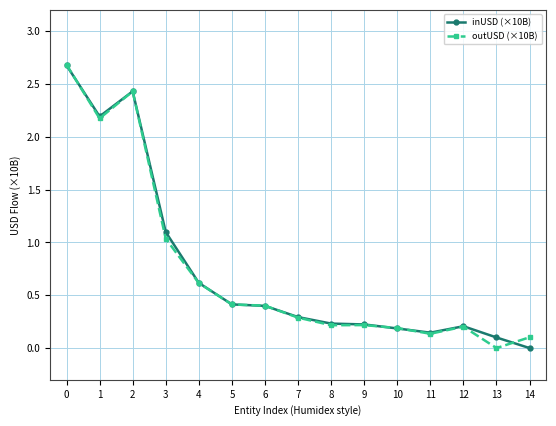

The outUSD (×10B) series shows 0.4 at 5. True or false?

True